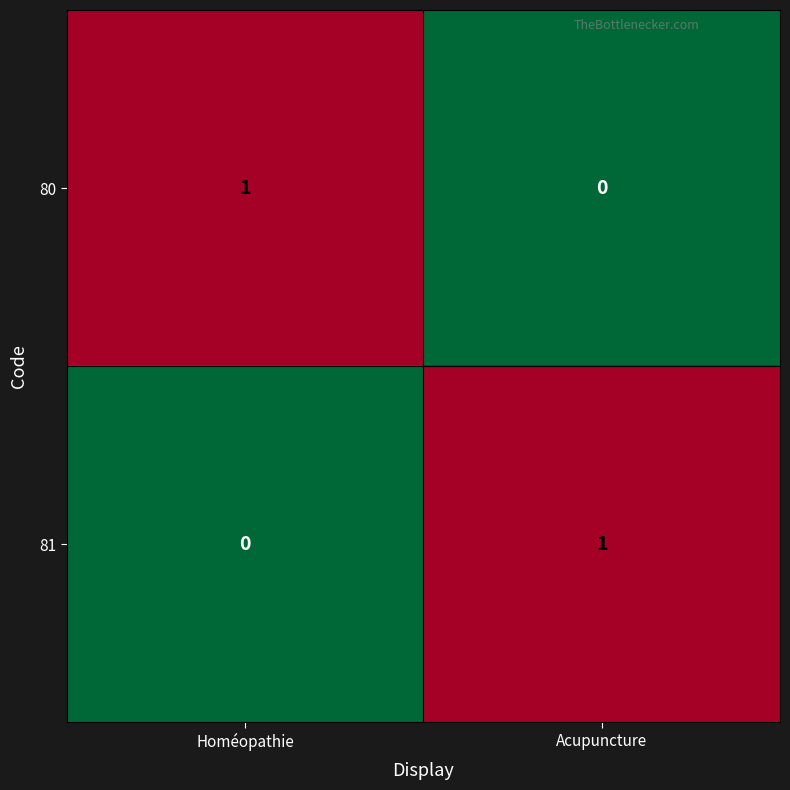

Which category has the lowest value in the 80 series?

Acupuncture